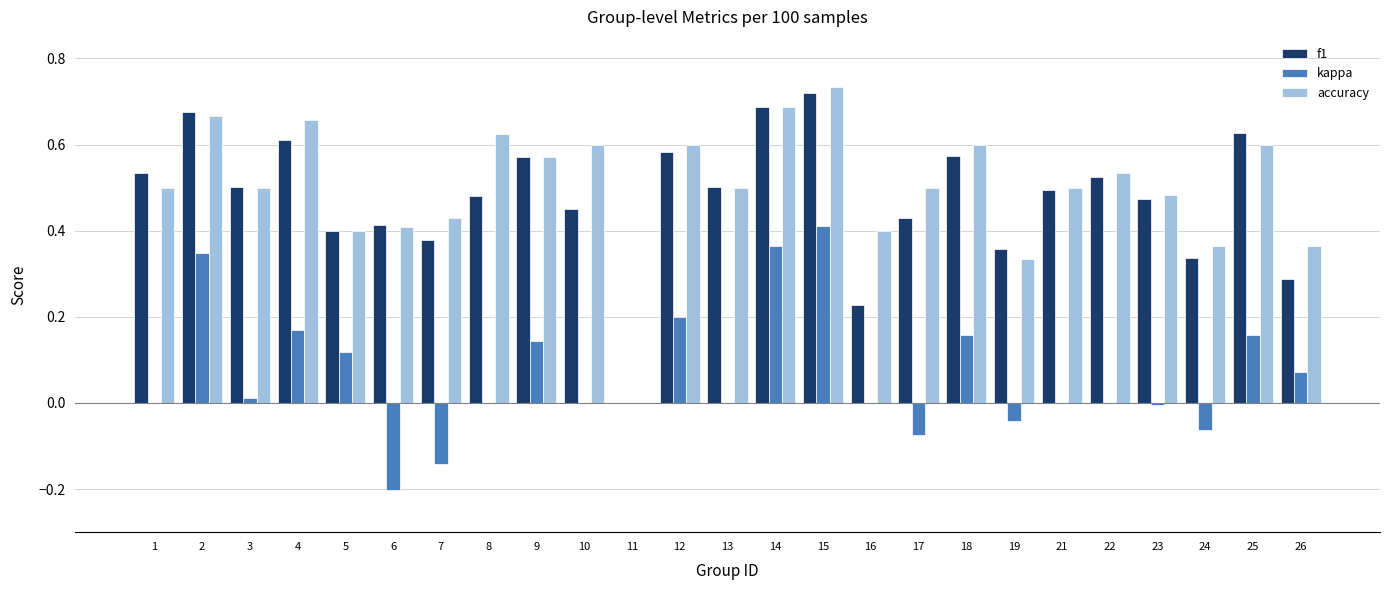

How many data points does each series have?

25